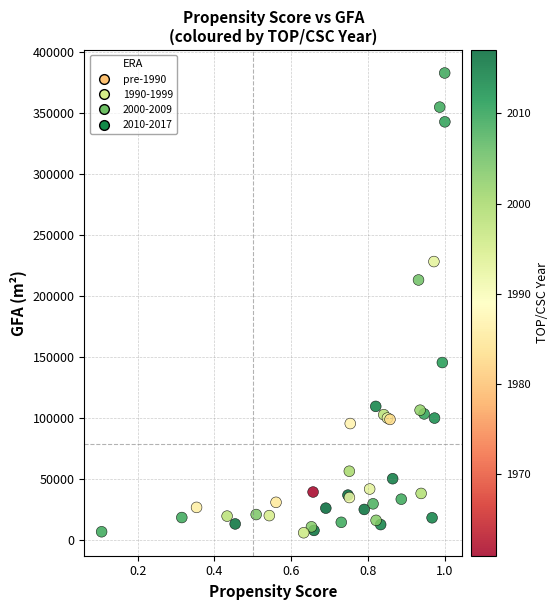

What Y value in the scatter plot is closest to 194576?

213343